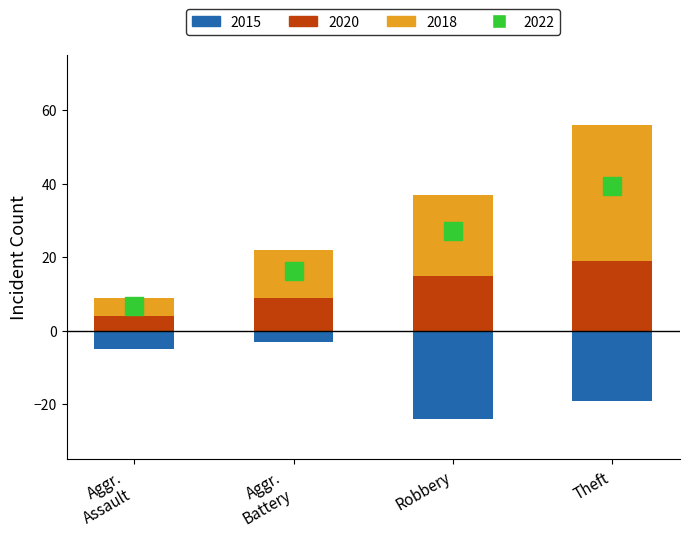

Which series has the largest total across all categories?

2022